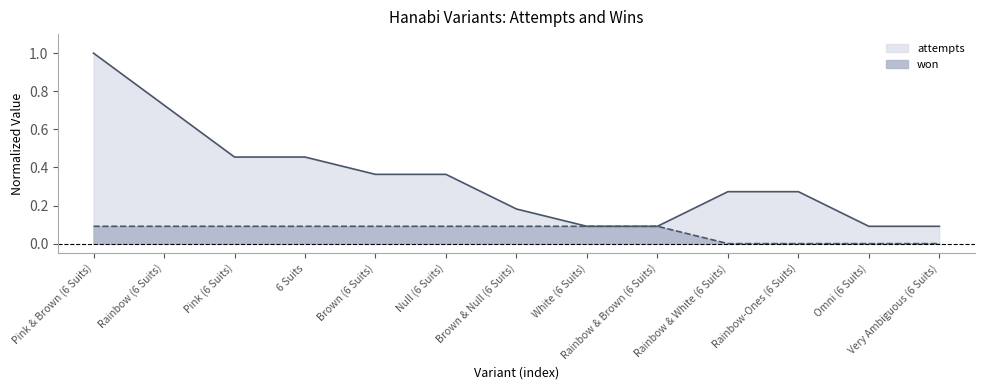

What is the value of the won point at the 9th from the left?

0.1